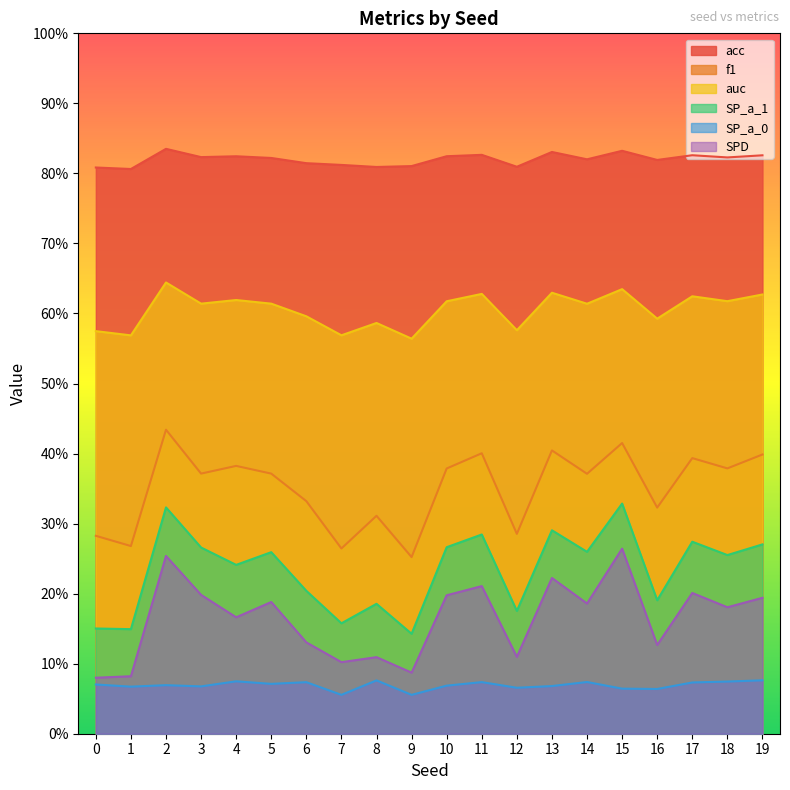

Reading left to right, what are all the values shown in this chart?

acc: 0.8	0.8	0.8	0.8	0.8	0.8	0.8	0.8	0.8	0.8	0.8	0.8	0.8	0.8	0.8	0.8	0.8	0.8	0.8	0.8
f1: 0.3	0.3	0.4	0.4	0.4	0.4	0.3	0.3	0.3	0.3	0.4	0.4	0.3	0.4	0.4	0.4	0.3	0.4	0.4	0.4
auc: 0.6	0.6	0.6	0.6	0.6	0.6	0.6	0.6	0.6	0.6	0.6	0.6	0.6	0.6	0.6	0.6	0.6	0.6	0.6	0.6
SP_a_1: 0.2	0.1	0.3	0.3	0.2	0.3	0.2	0.2	0.2	0.1	0.3	0.3	0.2	0.3	0.3	0.3	0.2	0.3	0.3	0.3
SP_a_0: 0.1	0.1	0.1	0.1	0.1	0.1	0.1	0.1	0.1	0.1	0.1	0.1	0.1	0.1	0.1	0.1	0.1	0.1	0.1	0.1
SPD: 0.1	0.1	0.3	0.2	0.2	0.2	0.1	0.1	0.1	0.1	0.2	0.2	0.1	0.2	0.2	0.3	0.1	0.2	0.2	0.2